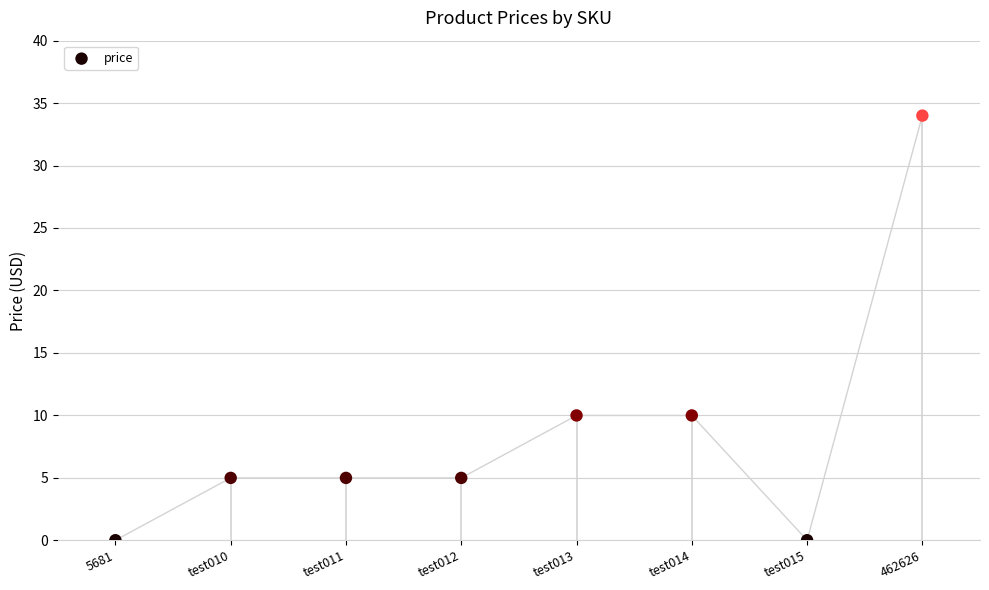

What is the change in value from test010 to test014?

+5.0